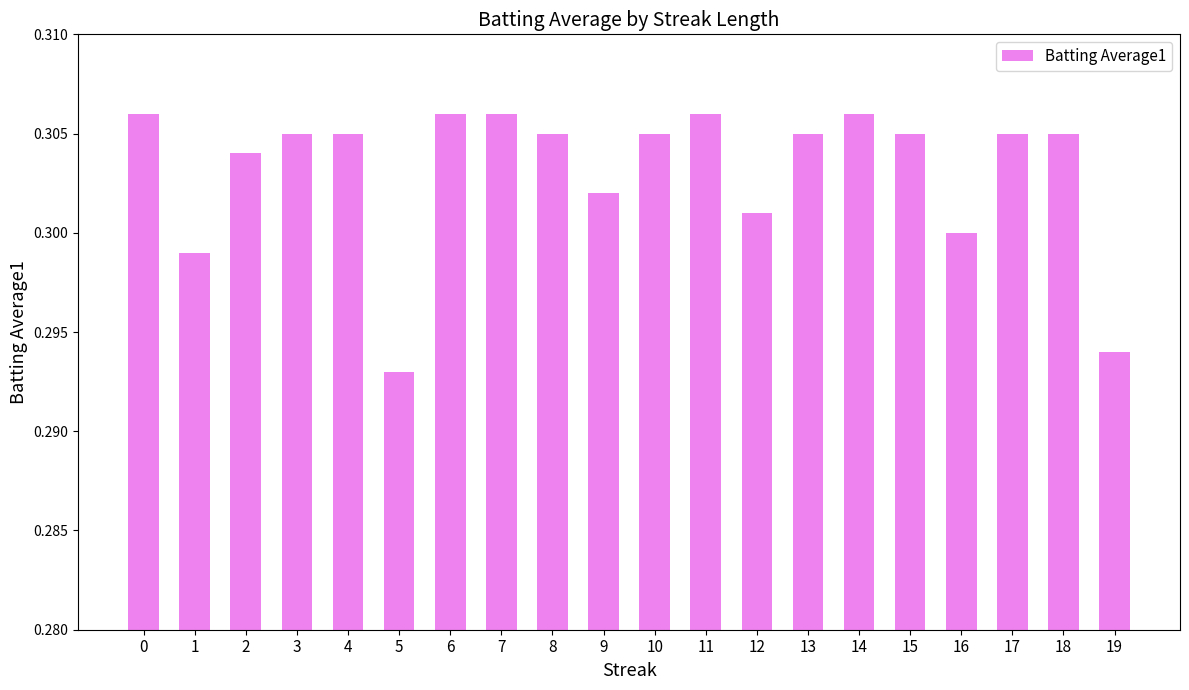

Which has a higher value, 17 or 12?

17